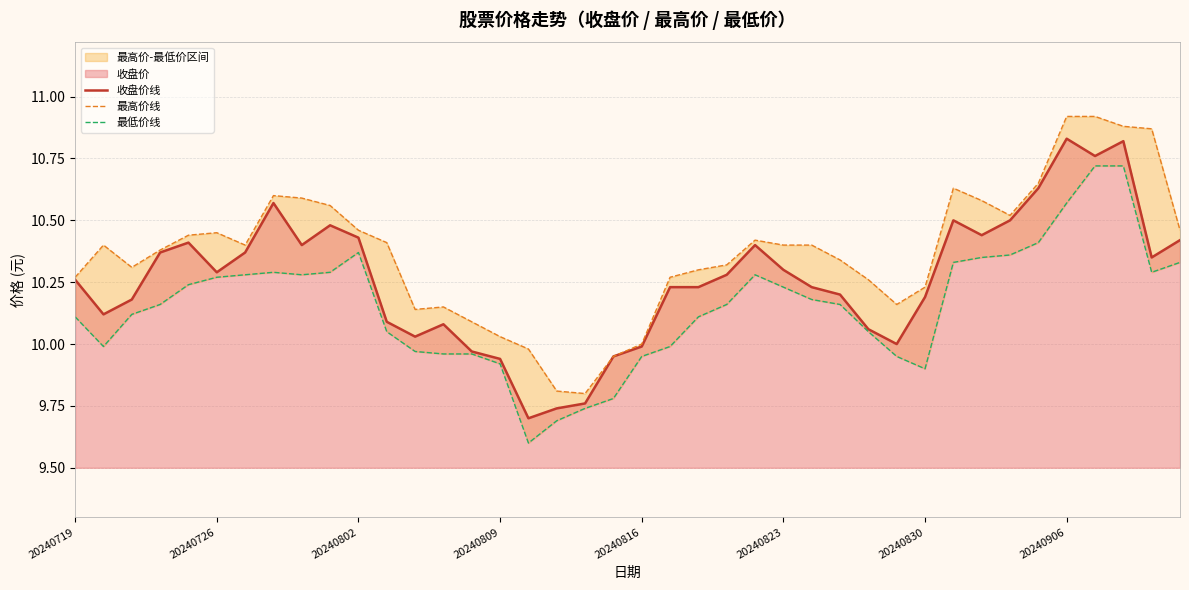

How many distinct data groups are displayed?

3